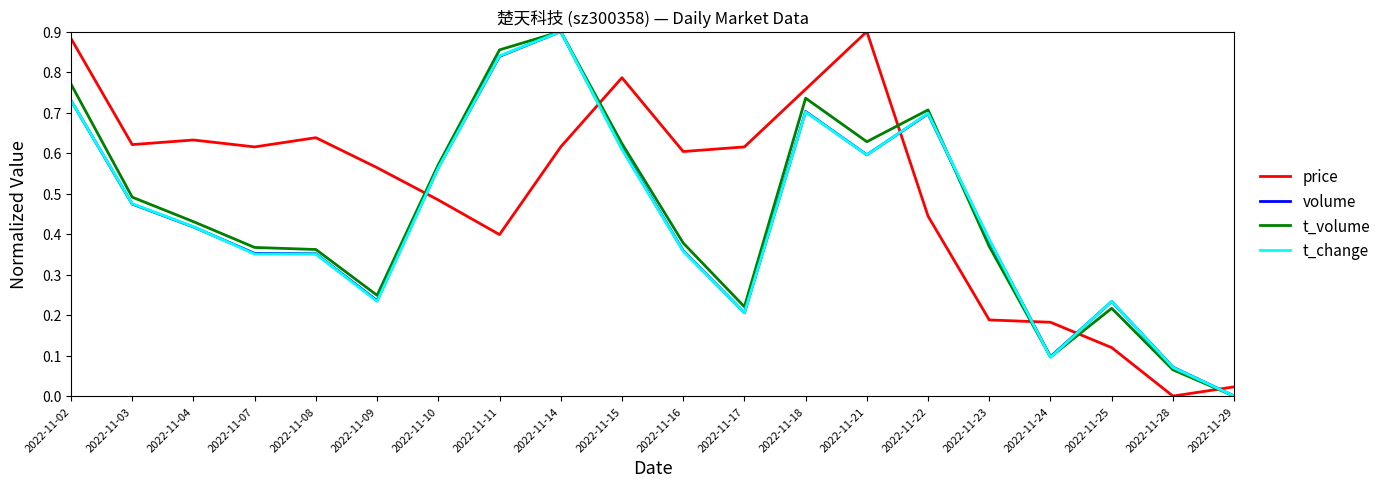

True or false: t_change and price cross at least once.

True